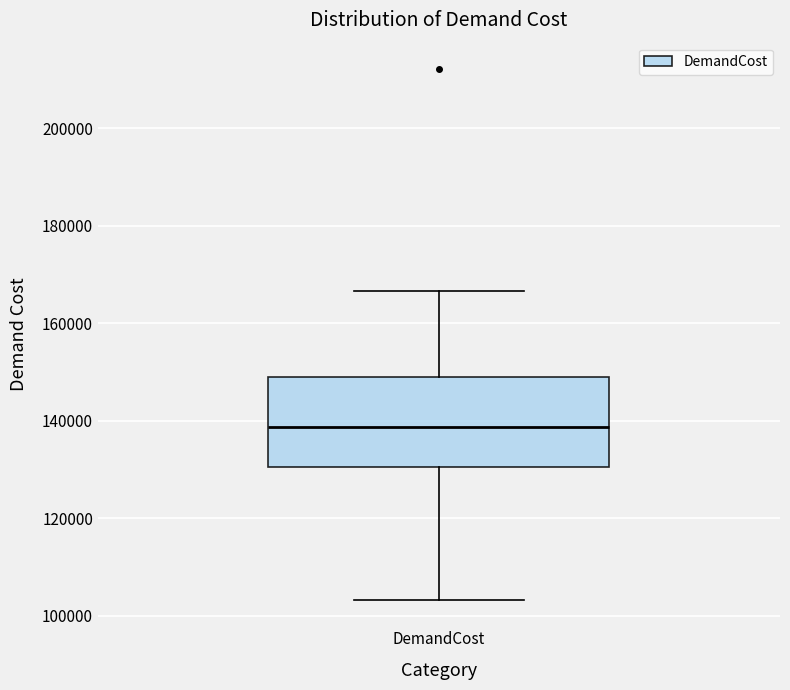

Read this box plot against the y-axis: the position of the median line, the range covered by the box, and the ends of both whiskers. The values are not printed on the chart, so give them approximately, as read against the axis.

median 138000, box 130000 to 148000, whiskers 104000 to 166000